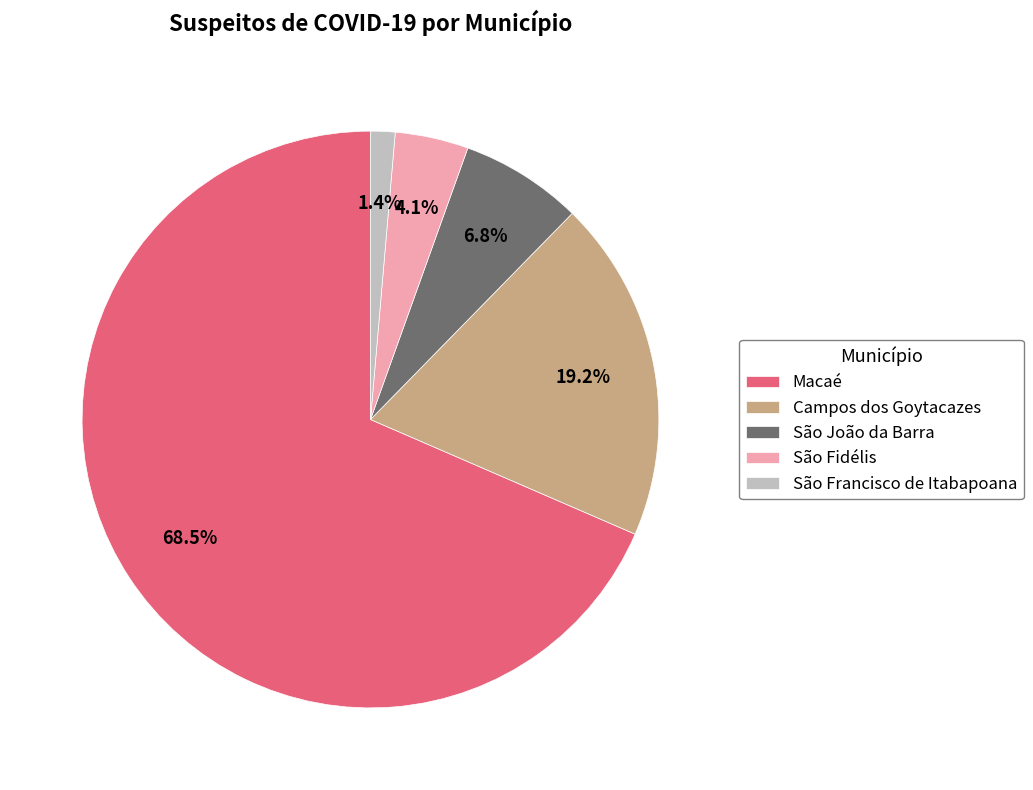

How many segments does this pie chart have?

5